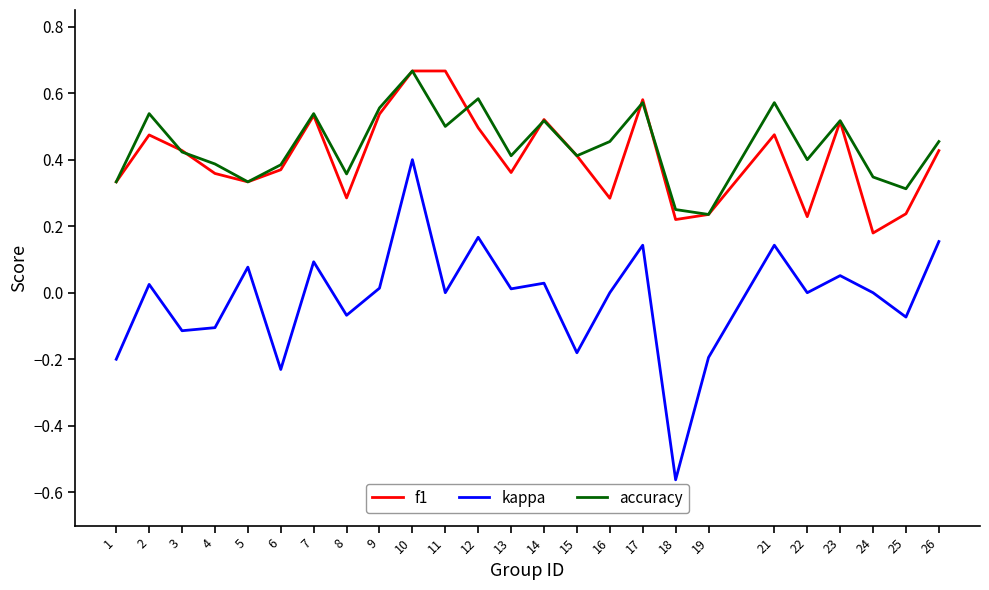

True or false: kappa has a value of 0.1 at 26.

False